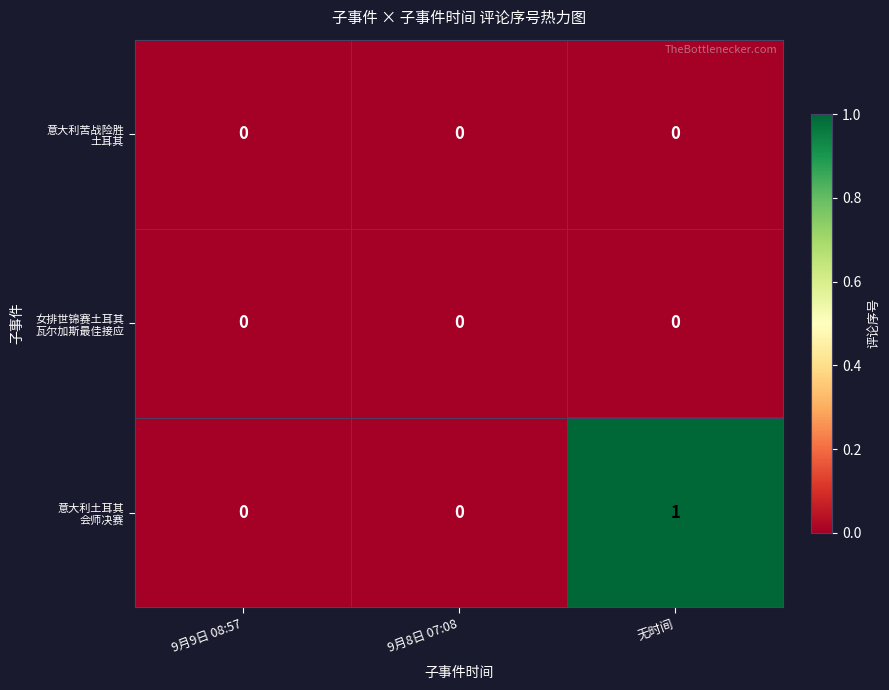

How many categories are shown in the chart?

3